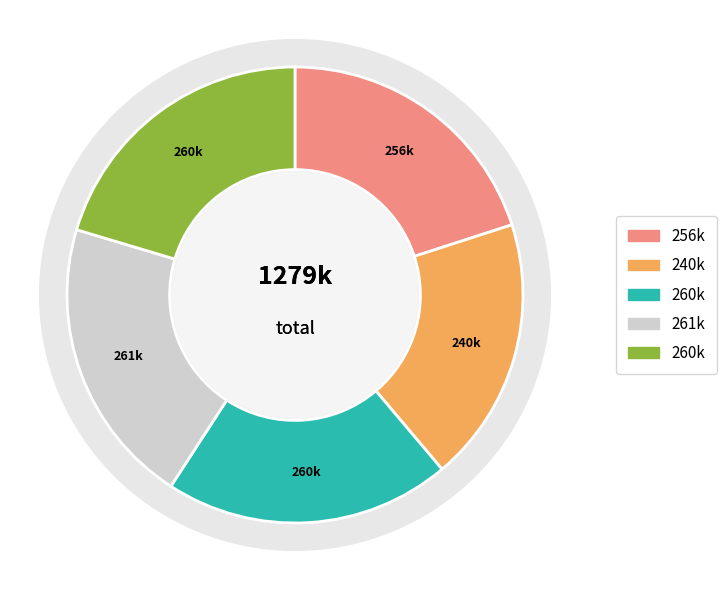

Does 黑暗卧室里的灯 account for over 50% of the chart?

No